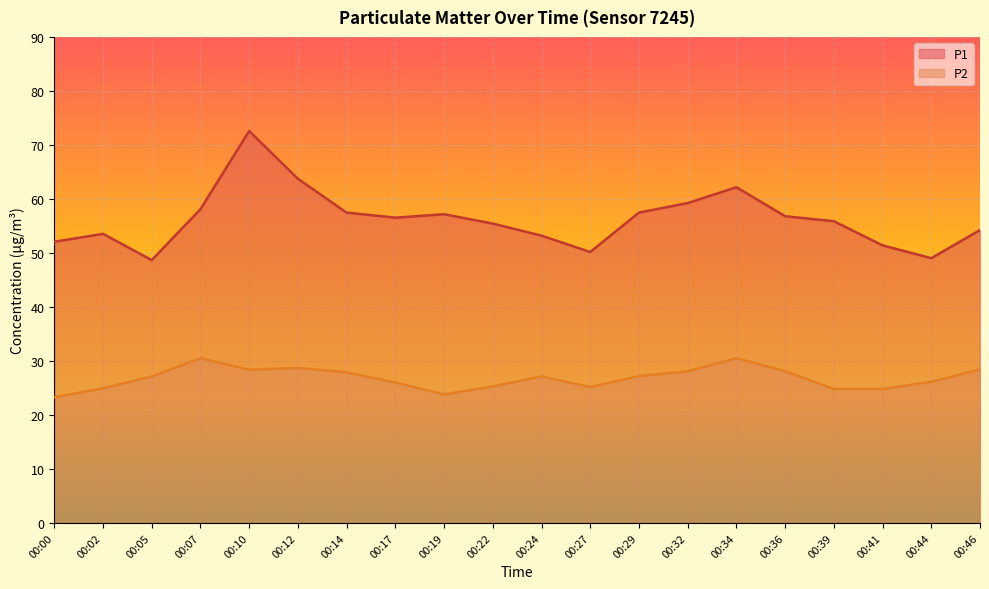

Which series has the widest spread of values?

P1